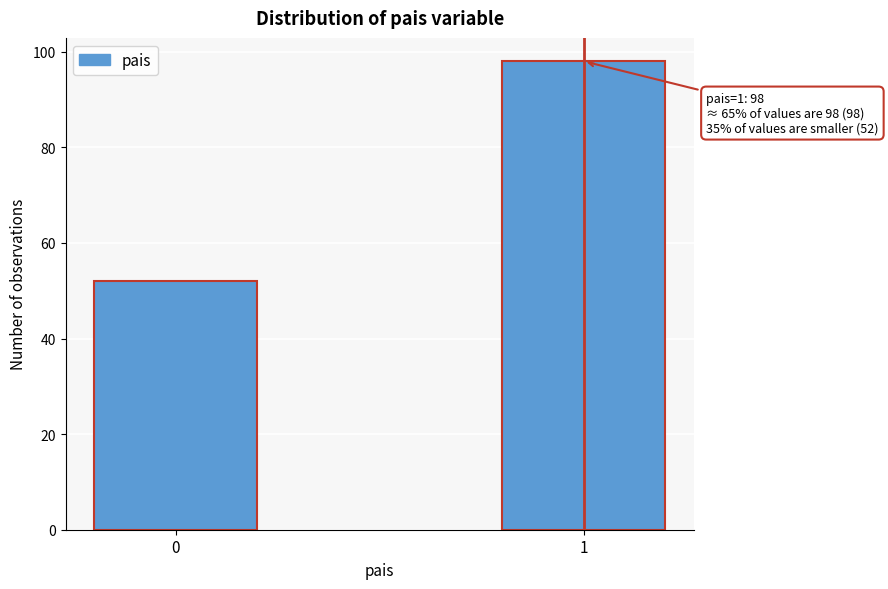

Reading left to right, list all the values displayed in this chart.

52	98